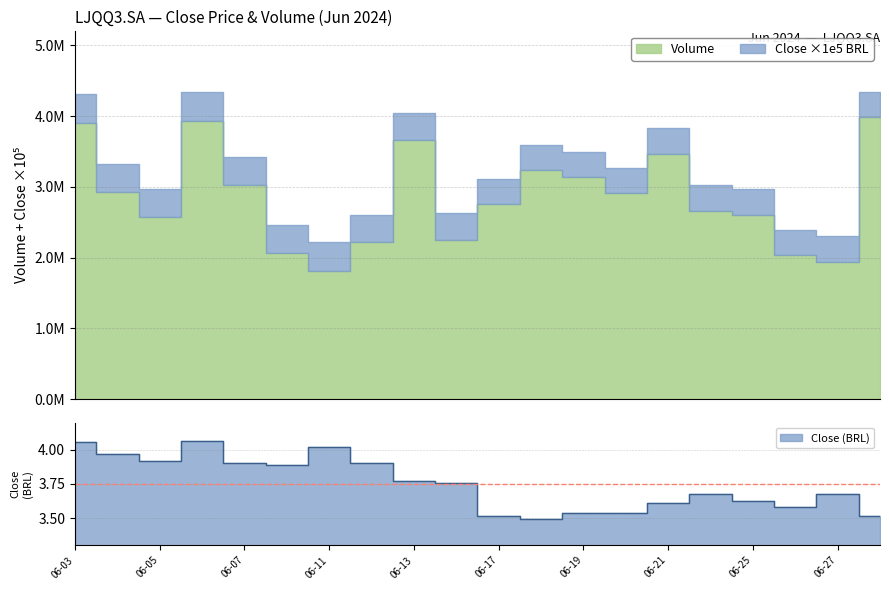

Rank the categories by value from lowest to highest.

2024-06-18, 2024-06-17, 2024-06-28, 2024-06-19, 2024-06-20, 2024-06-26, 2024-06-21, 2024-06-25, 2024-06-24, 2024-06-27, 2024-06-14, 2024-06-13, 2024-06-10, 2024-06-07, 2024-06-12, 2024-06-05, 2024-06-04, 2024-06-11, 2024-06-03, 2024-06-06